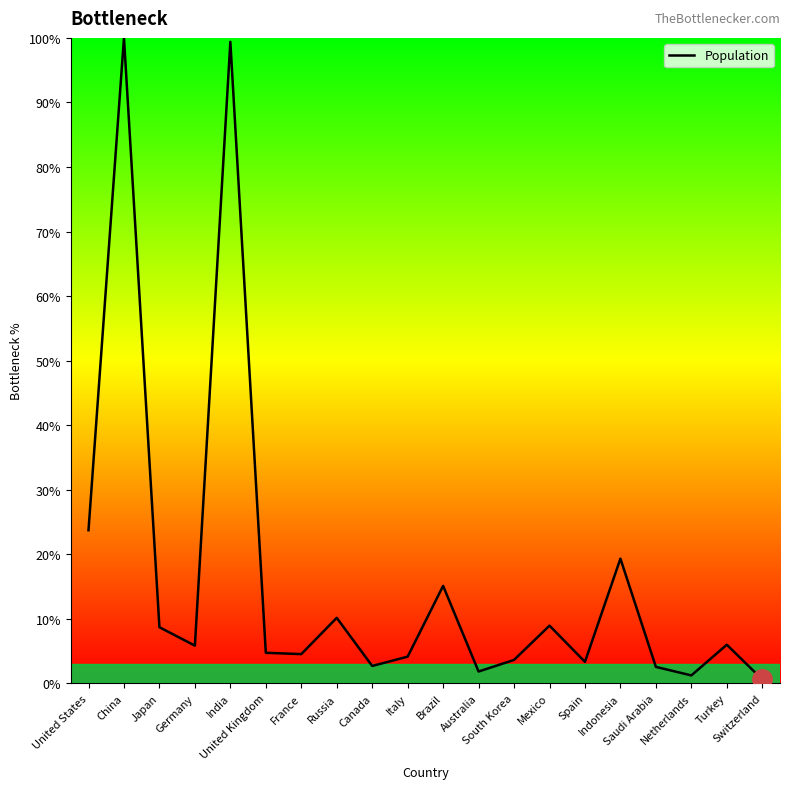

Does the chart have visible grid lines?

No